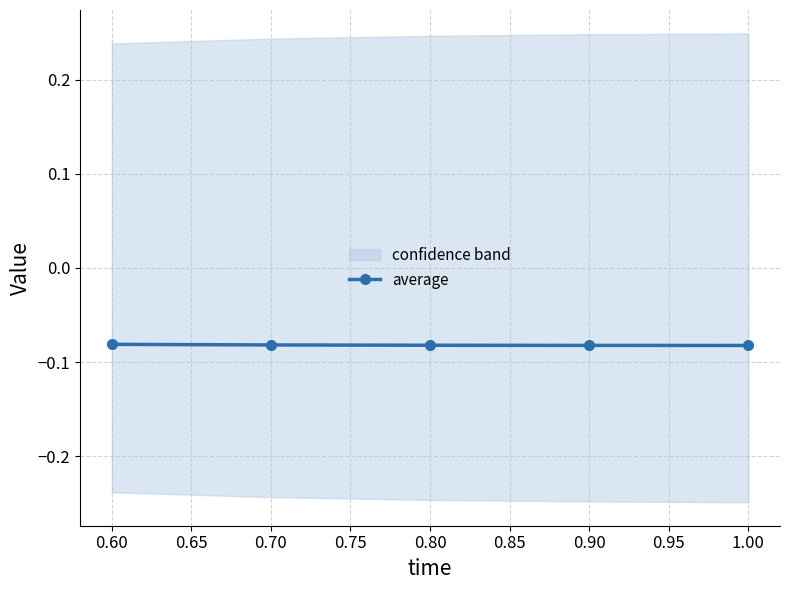

What is the maximum value shown in the chart?

-0.1